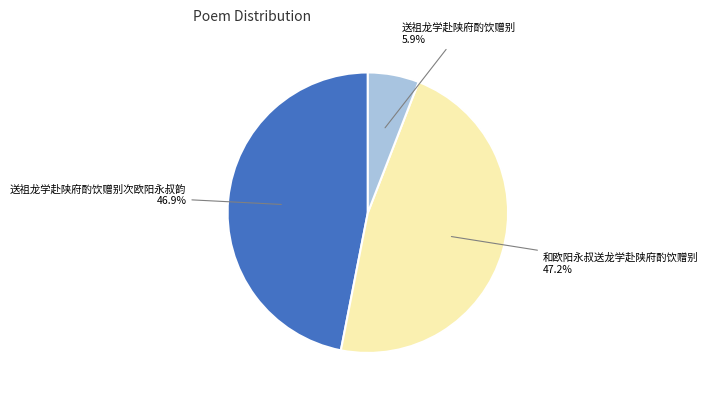

How many segments does this pie chart have?

3